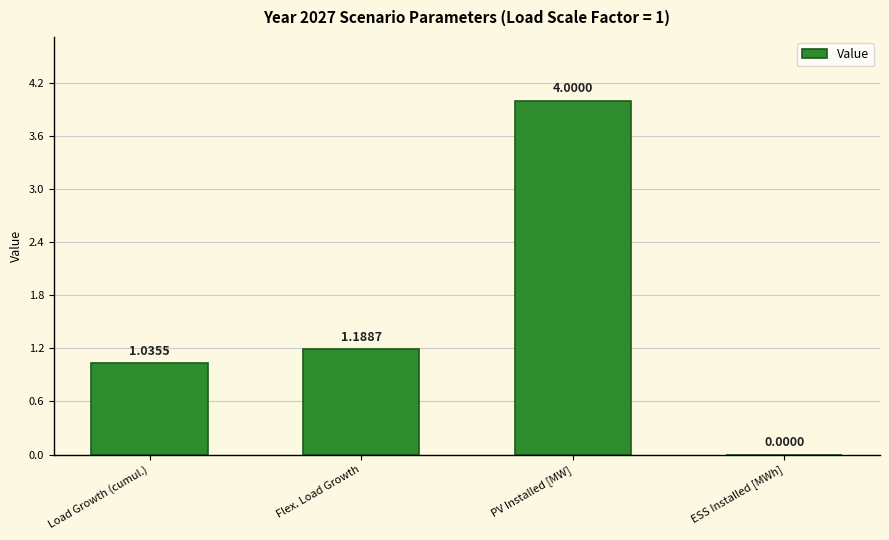

What is the sum of all values?

6.2